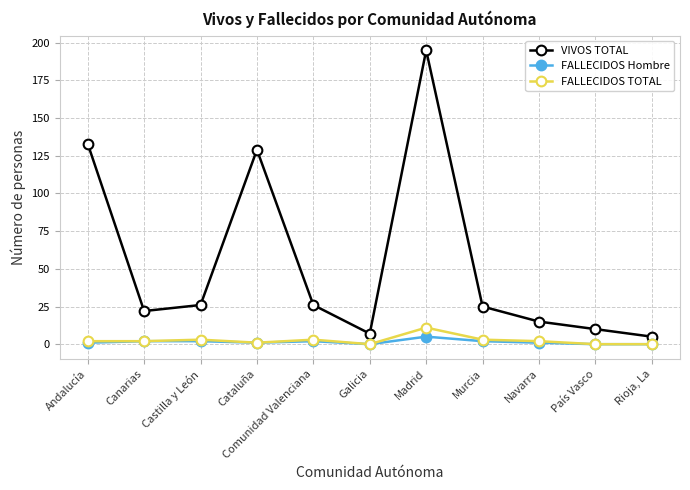

Between Galicia and Madrid, which series saw the biggest shift?

VIVOS TOTAL